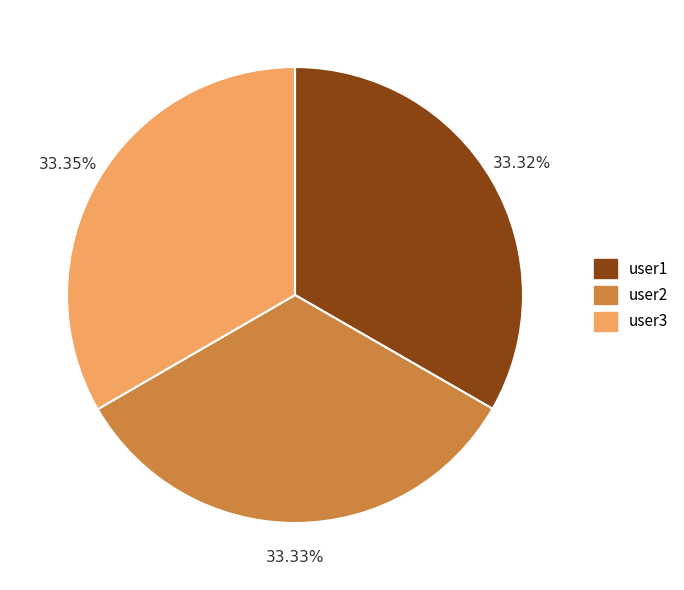

What portion of the pie excludes user2?

66.7%